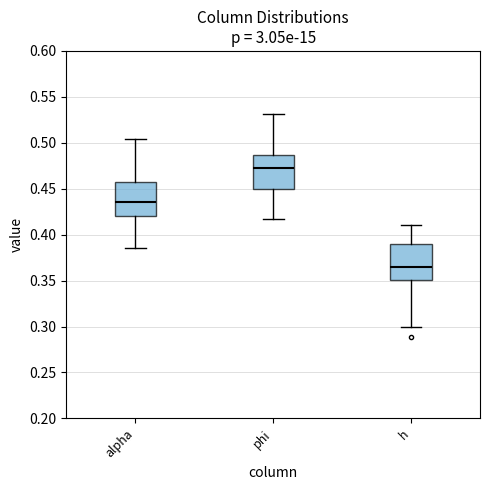

Reading left to right, transcribe this box plot: for each box, give where its median line is, the range the box spans, and where its two whiskers end, as read against the y-axis. The values are not printed on the chart, so give them approximately, as read against the axis.

alpha: median 0.435, box 0.420 to 0.455, whiskers 0.385 to 0.505
phi: median 0.470, box 0.450 to 0.485, whiskers 0.420 to 0.530
h: median 0.365, box 0.350 to 0.390, whiskers 0.300 to 0.410